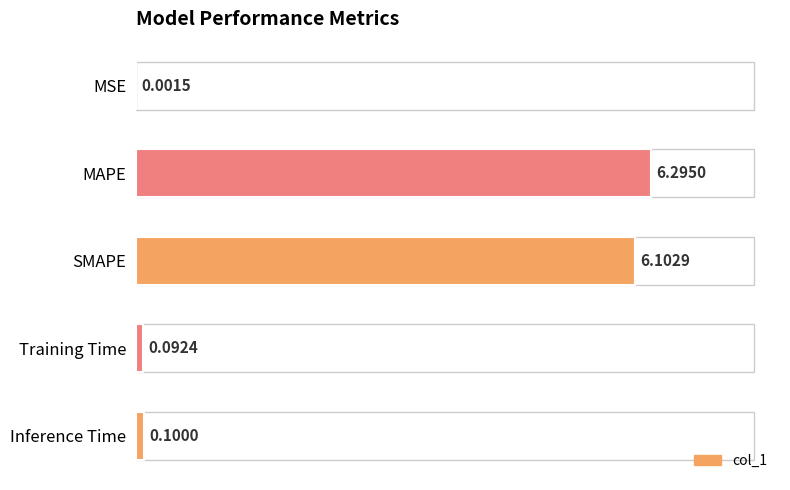

What is the ratio of the value at SMAPE to the value at MAPE?

1.0